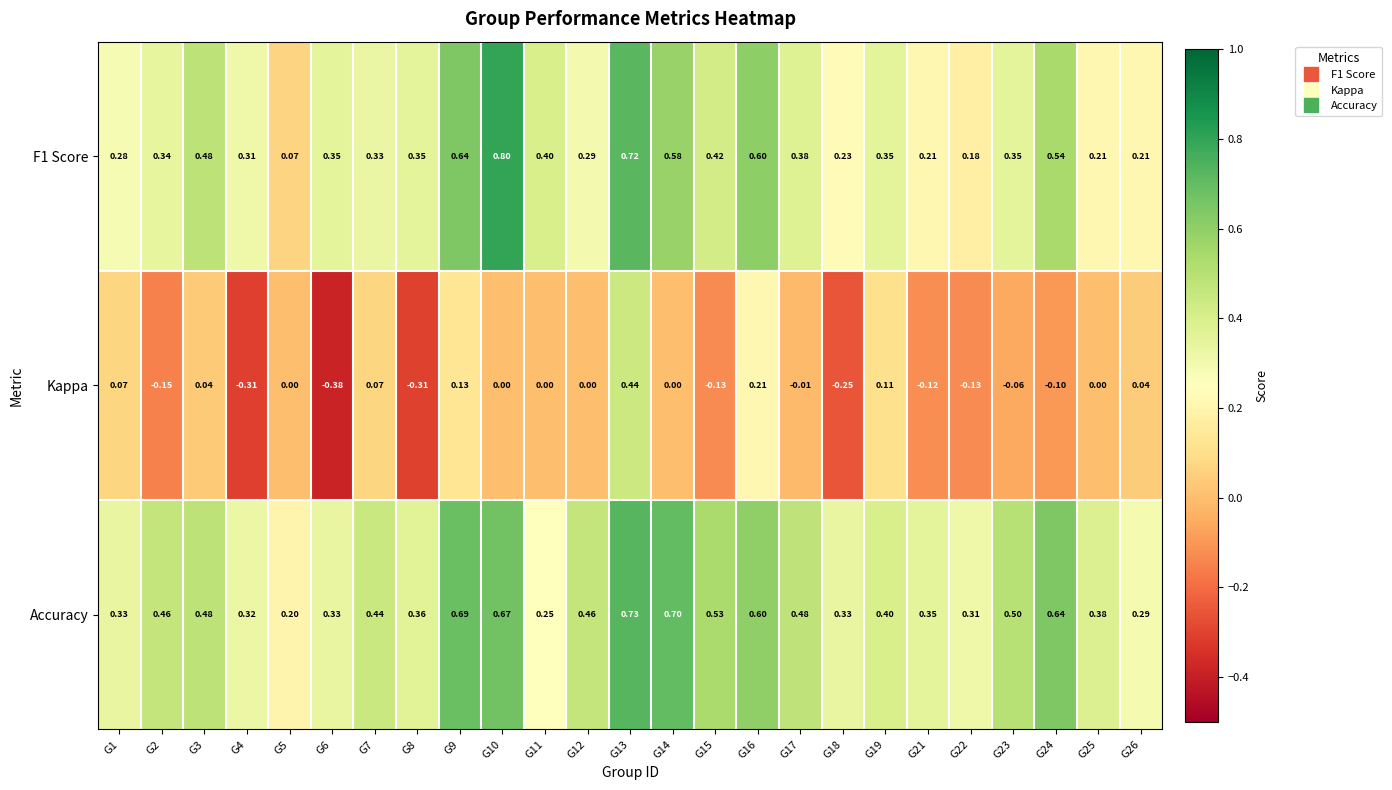

At which category is the sum across all series the highest?

G13